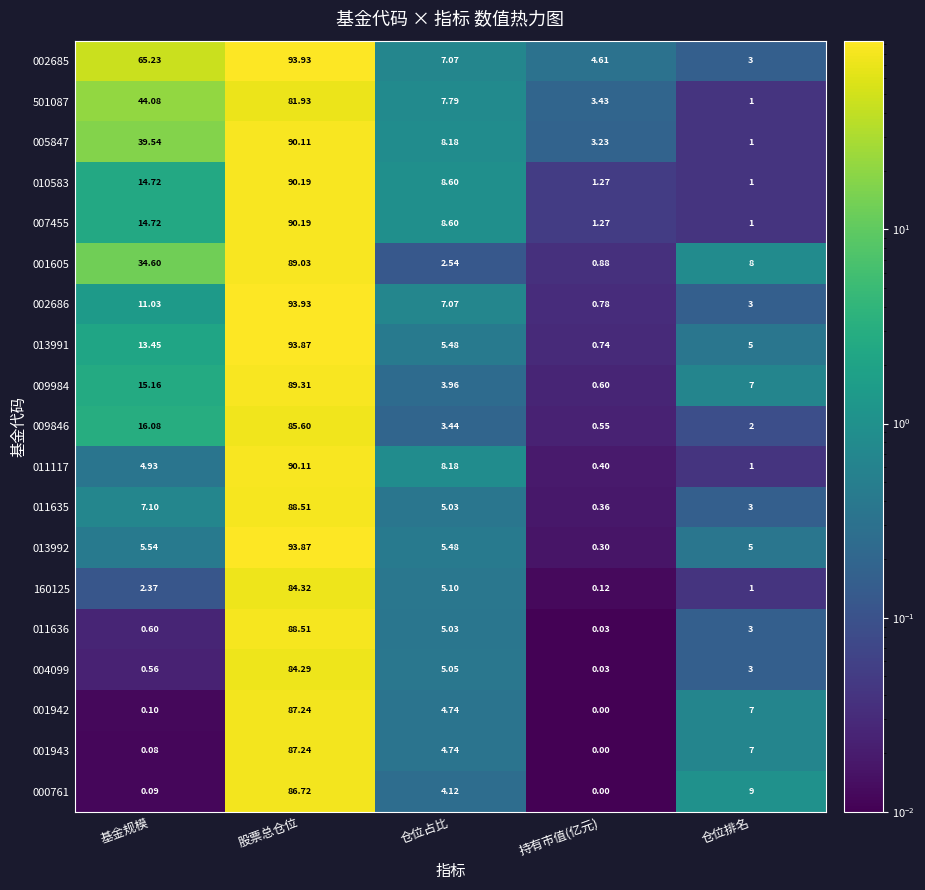

Between 基金规模 and 持有市值(亿元), which series saw the biggest shift?

002685